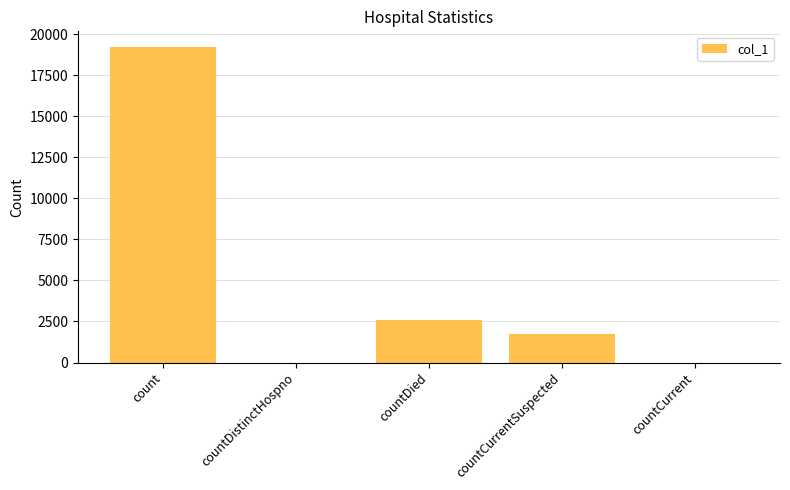

What value does the data have at count?

19211